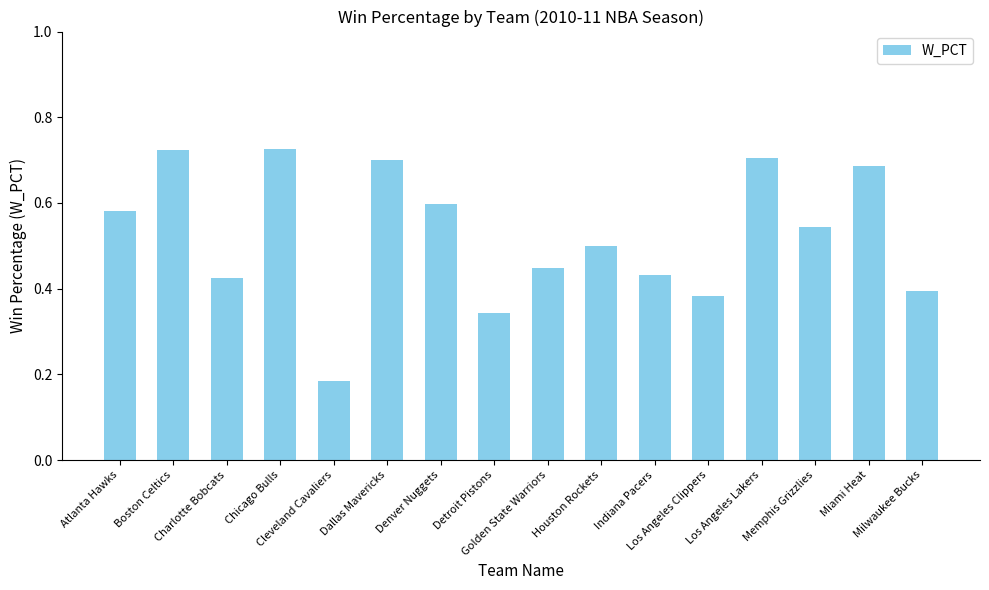

Reading left to right, what are all the values shown in this chart?

0.6	0.7	0.4	0.7	0.2	0.7	0.6	0.3	0.4	0.5	0.4	0.4	0.7	0.5	0.7	0.4